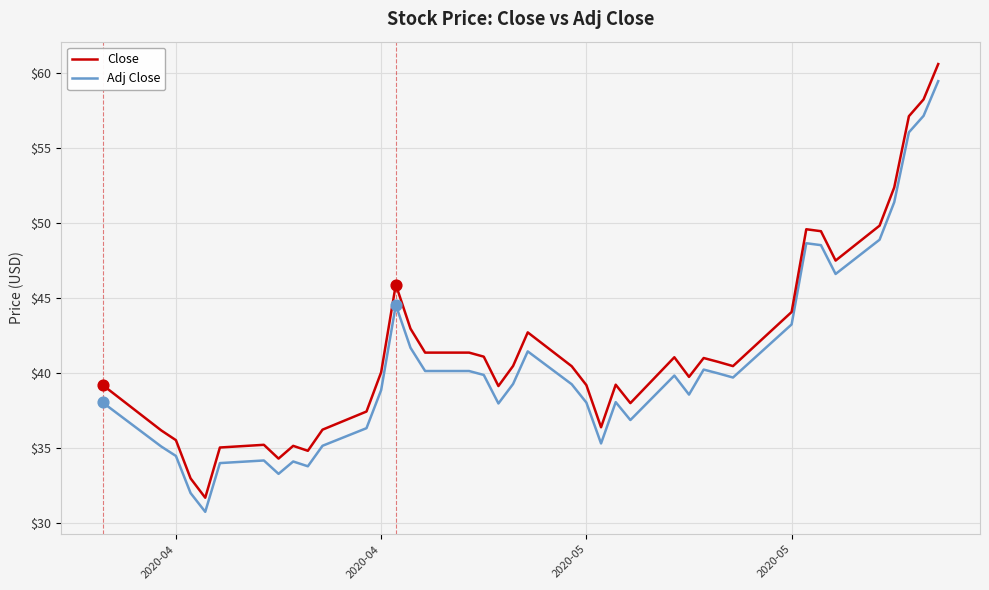

Which series has the largest total across all categories?

Close